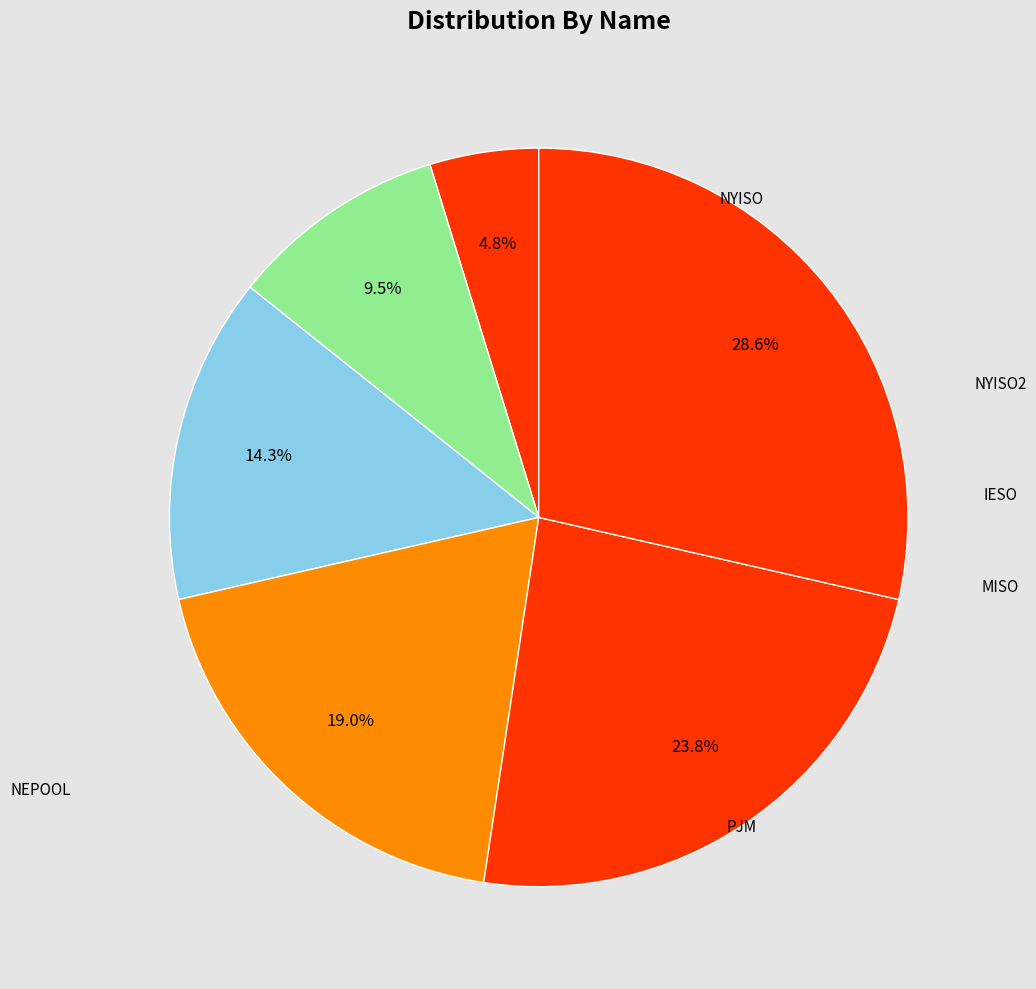

Count the number of slices in the pie.

6